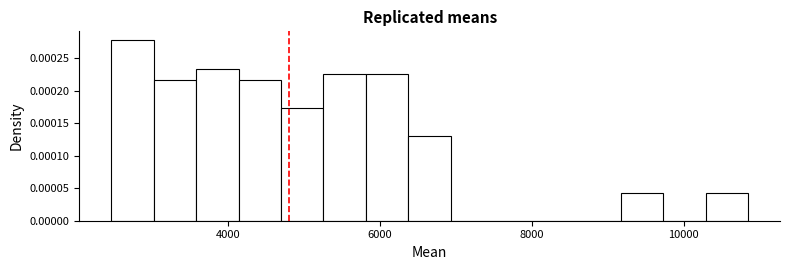

Read against the x-axis, roughly where is the centre of the tallest bar?

2800